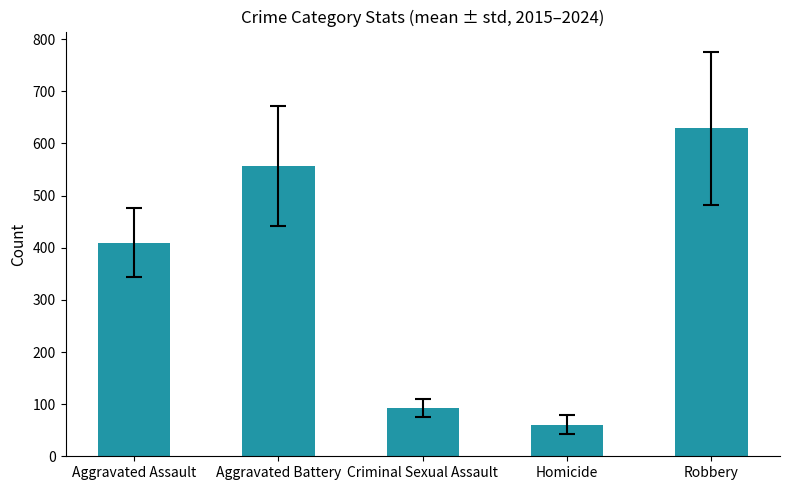

What is the sum of the values at Robbery and Aggravated Assault?

1039.2